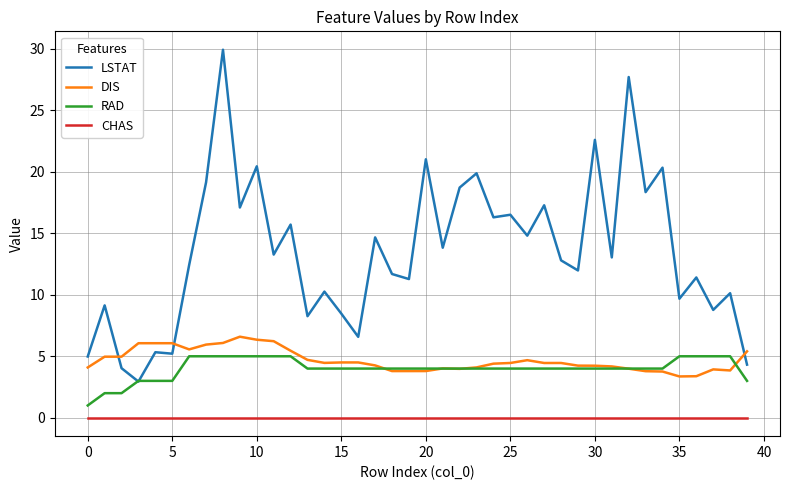

What is the minimum value for RAD?

1.0